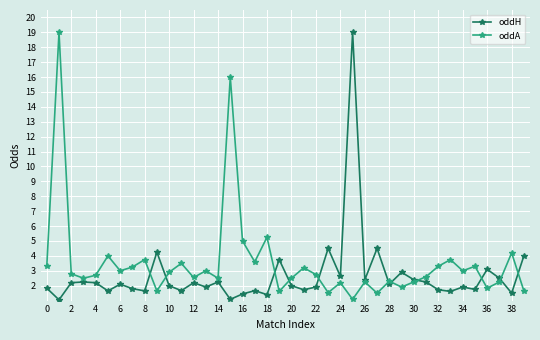

True or false: oddA has more than 0 interior local peaks.

True